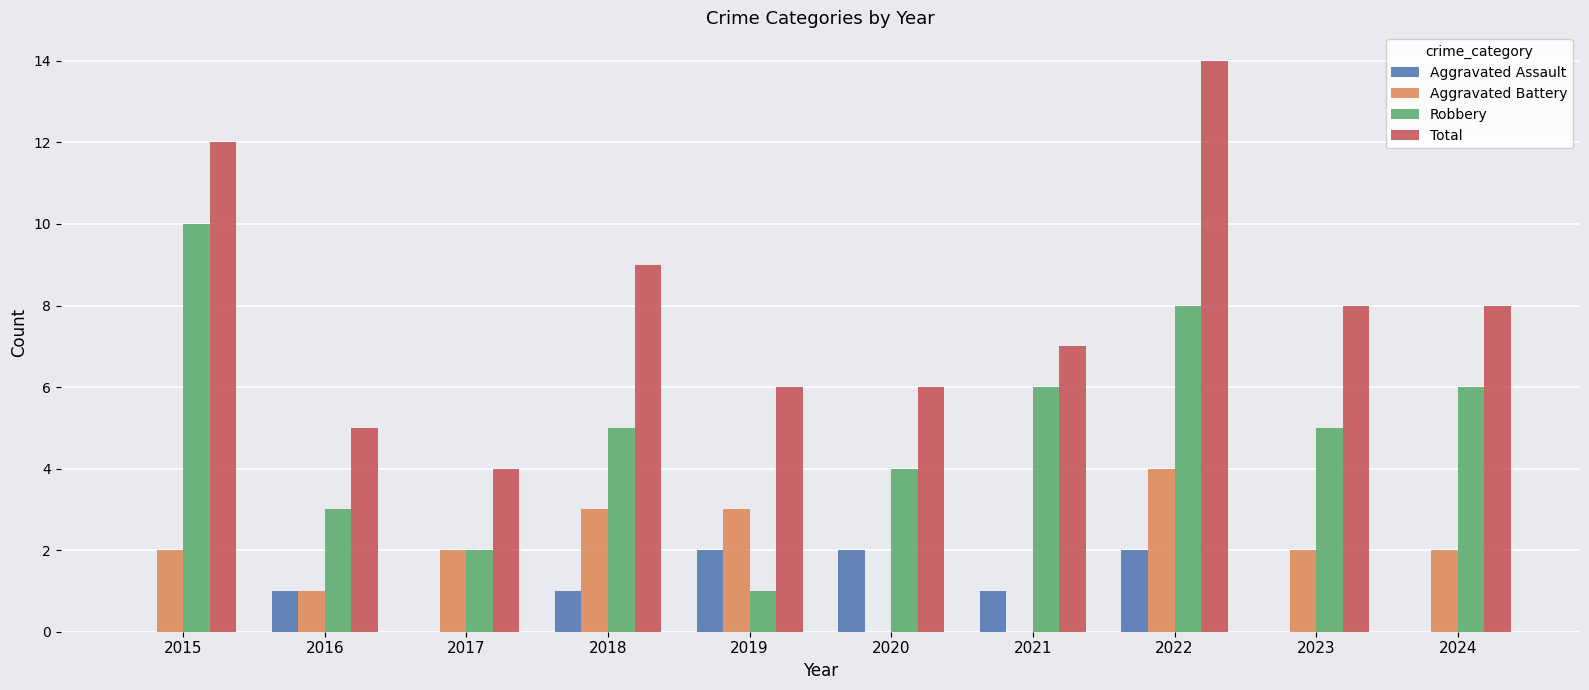

How many groups of bars are there?

10